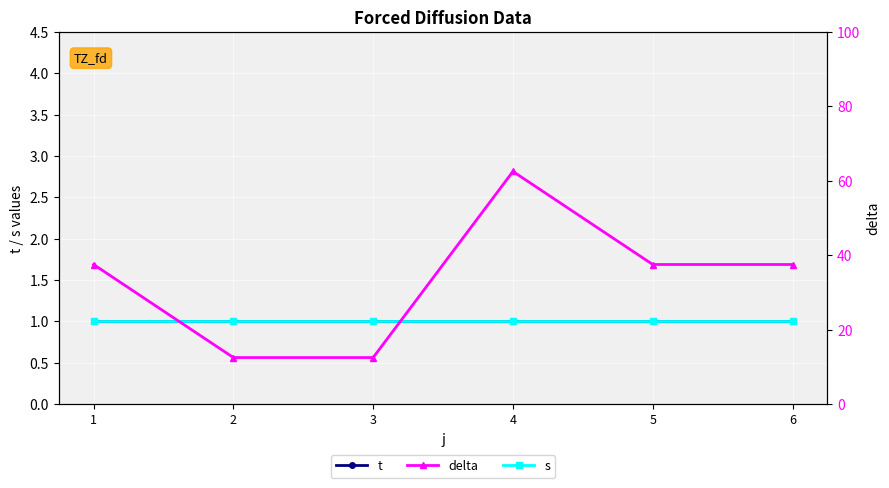

List the labels in order of t value, smallest first.

1, 2, 3, 4, 5, 6